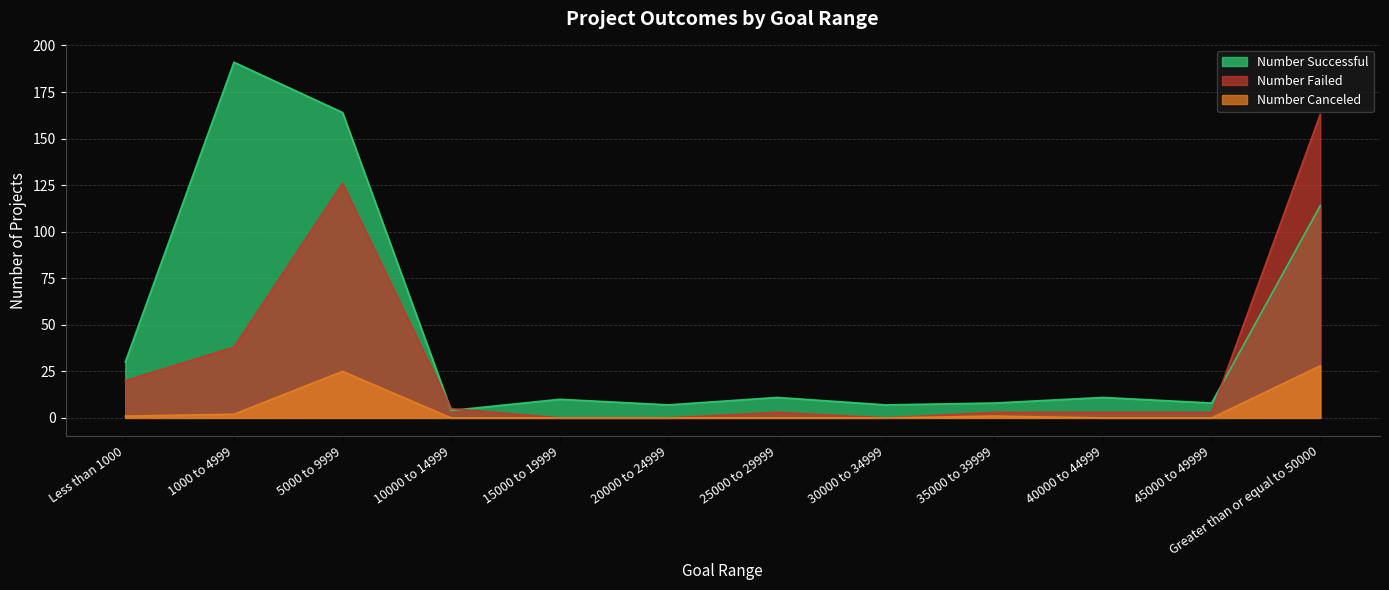

What is the greatest value displayed?

191